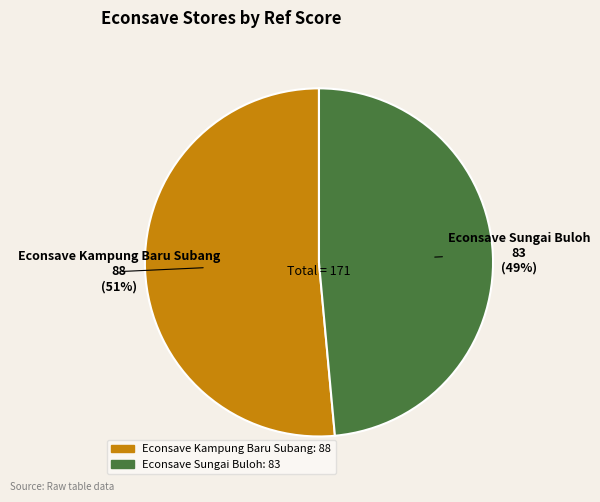

The Econsave Sungai Buloh slice represents 49% of the pie. True or false?

True